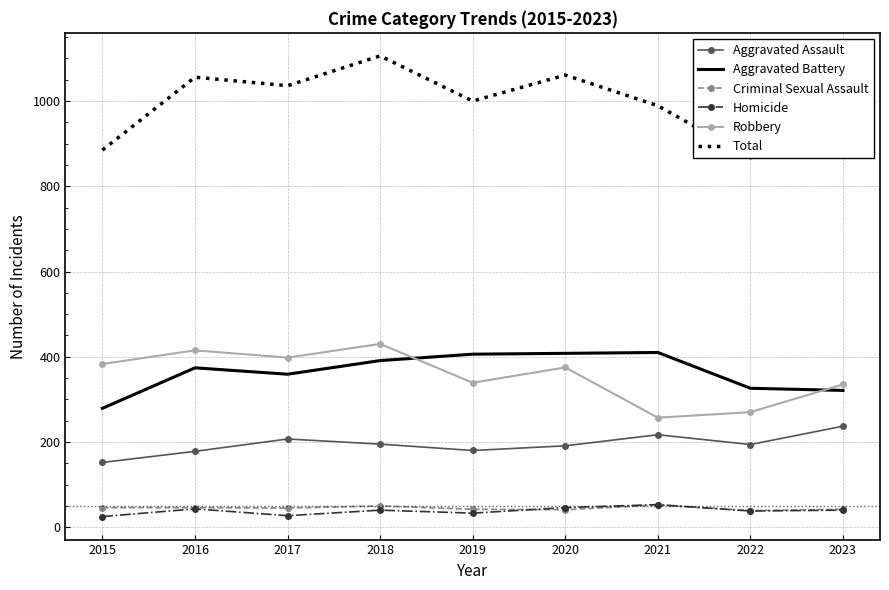

At which category is the sum across all series the highest?

2018